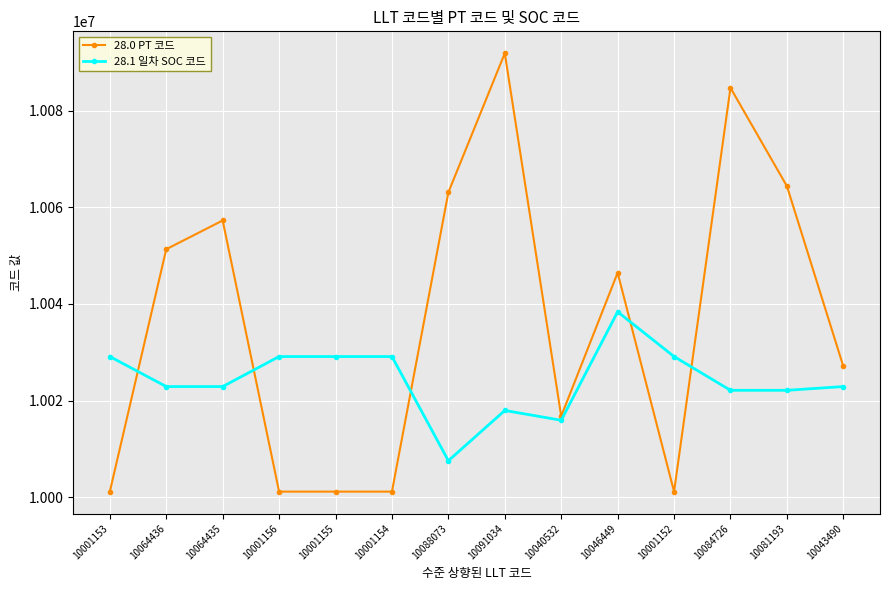

What is the label of the 4th point from the left?

10001156